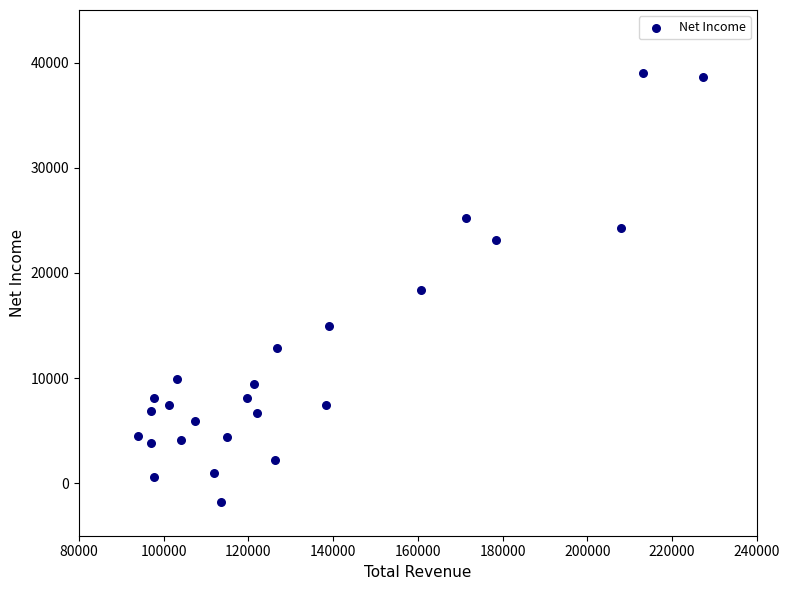

What is the range of Y values (max minus min)?

40800